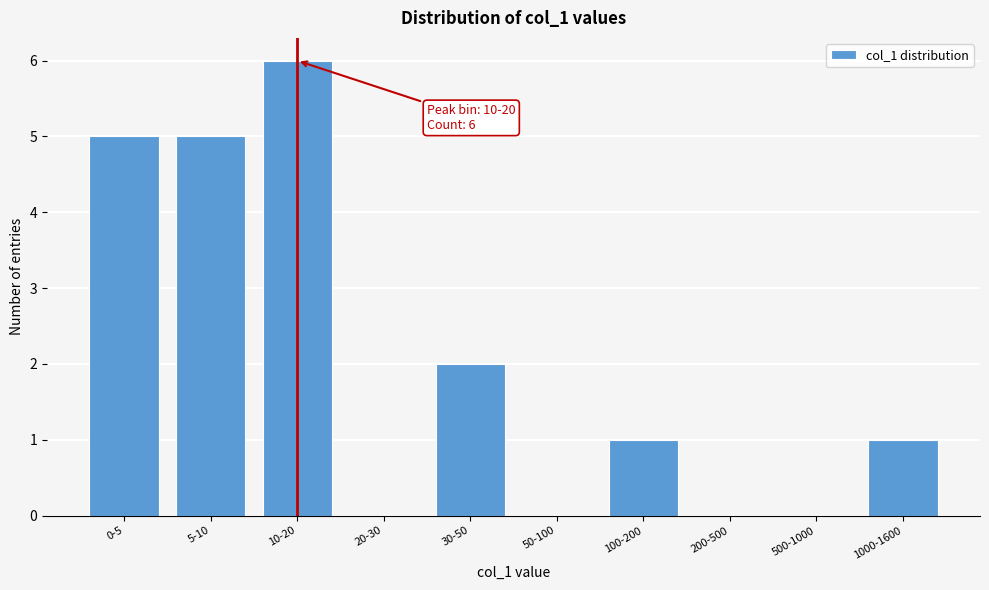

Reading left to right, what are all the values shown in this chart?

0-5=5	5-10=5	10-20=6	20-30=0	30-50=2	50-100=0	100-200=1	200-500=0	500-1000=0	1000-1600=1